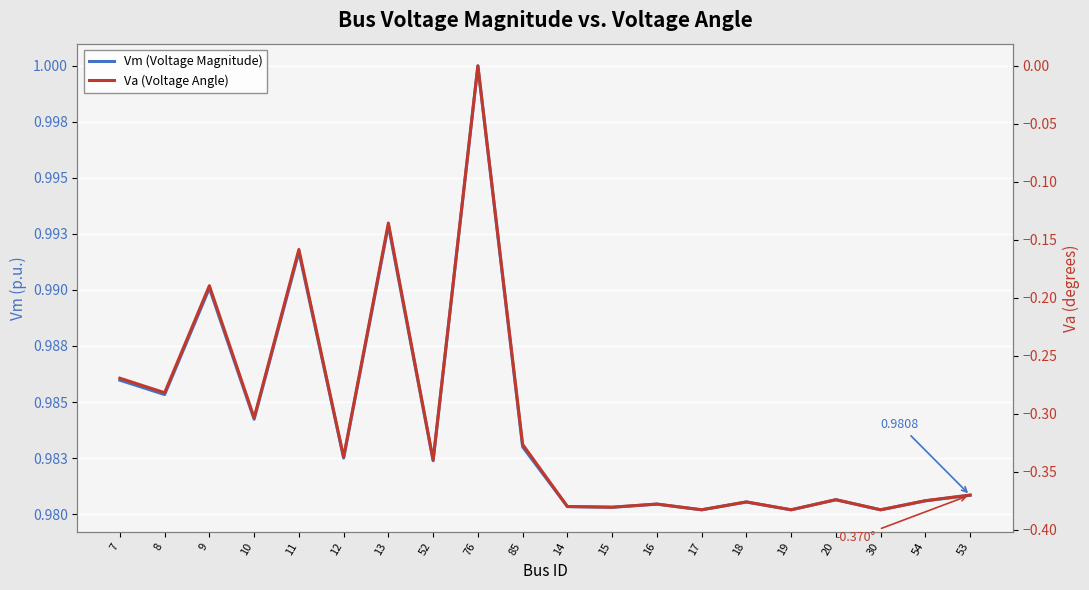

What value does the Va (Voltage Angle) series have at 30?

-0.4